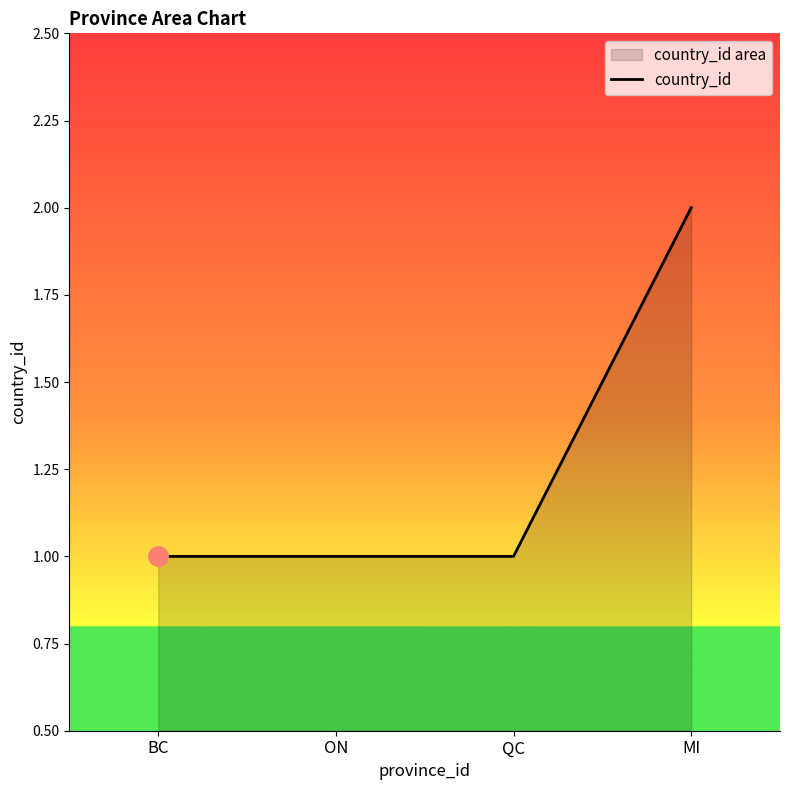

Which category has the lowest value across all series?

BC